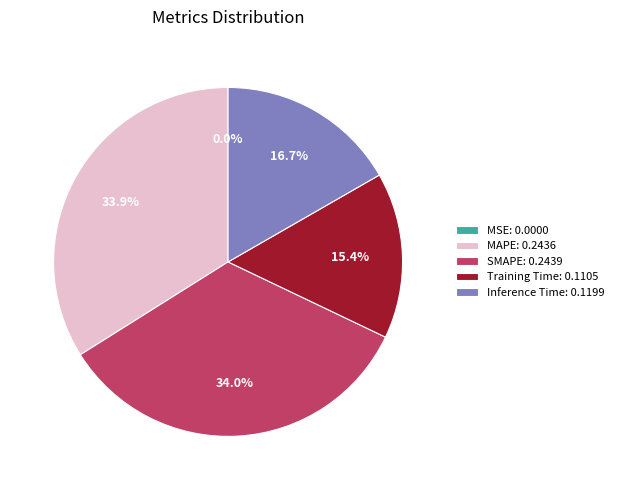

How much of the chart is everything except Training Time: 0.1105?

84.6%